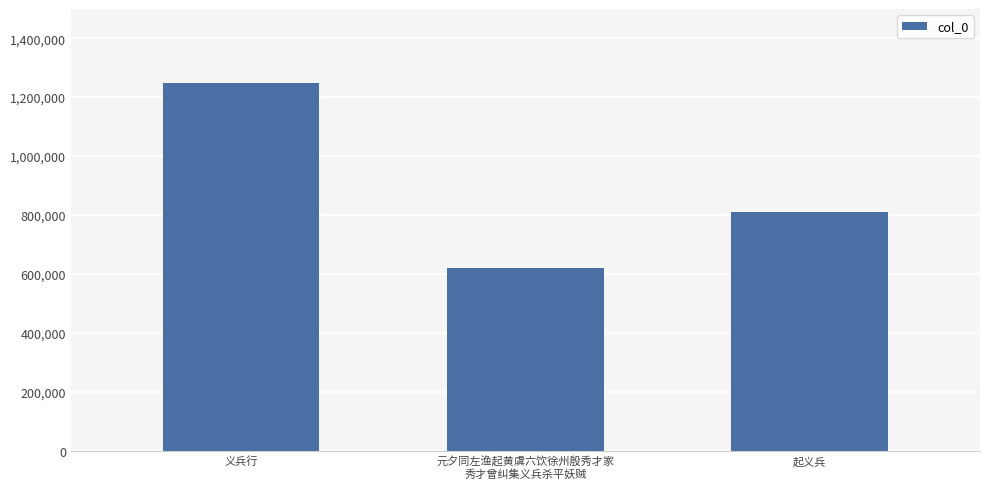

True or false: the data shows 190771 at 元夕同左渔起黄虞六饮徐州殷秀才家
秀才曾纠集义兵杀平妖贼.

False